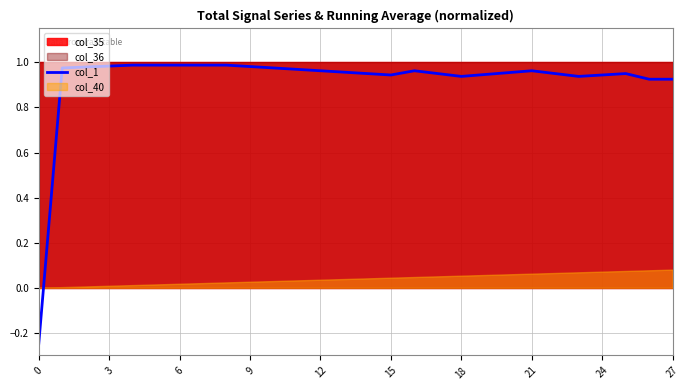

How many interior local peaks (higher than both neighbors) does the data have?

3